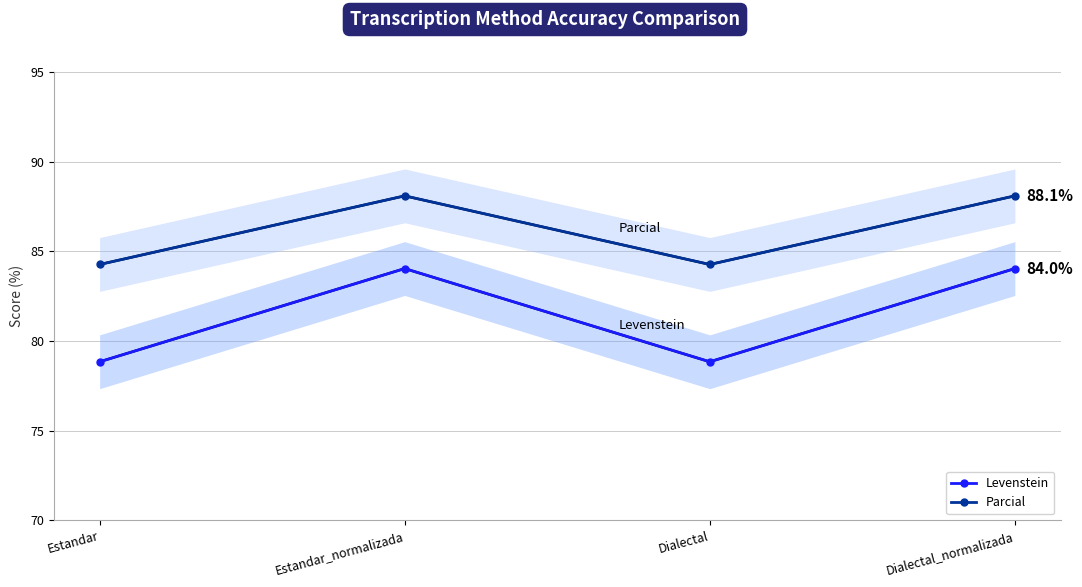

The Parcial series shows 58.8 at Dialectal. True or false?

False